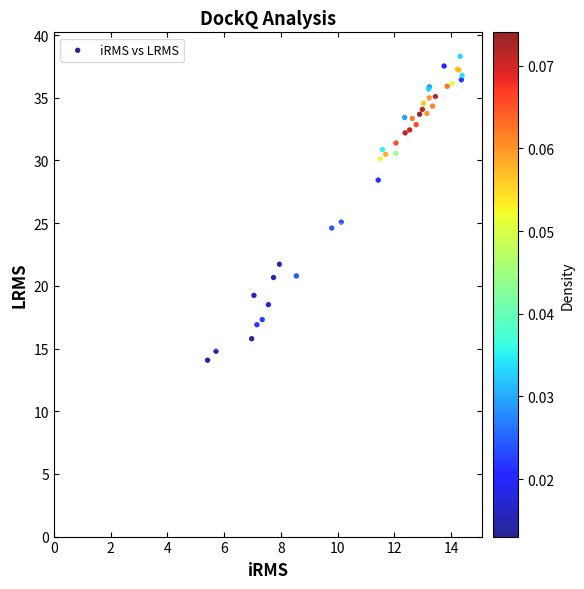

What Y value in the scatter plot is closest to 26?

25.1